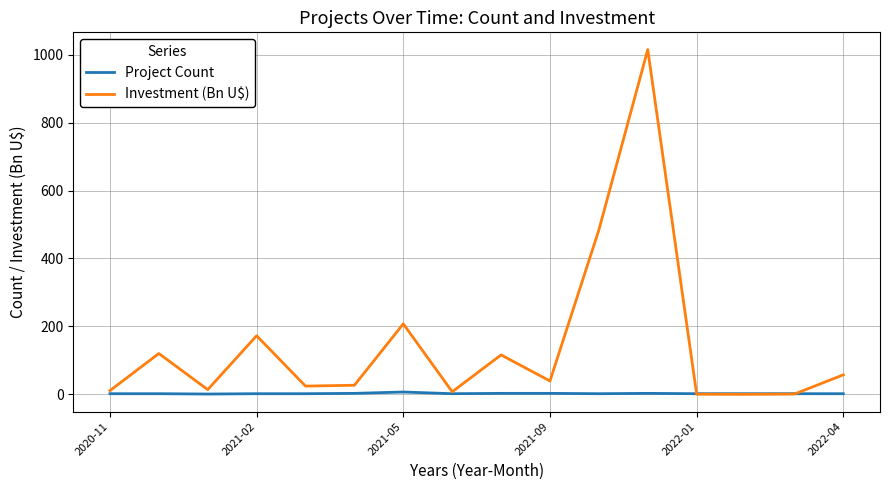

List the series in order of their overall mean, lowest first.

Project Count, Investment (Bn U$)